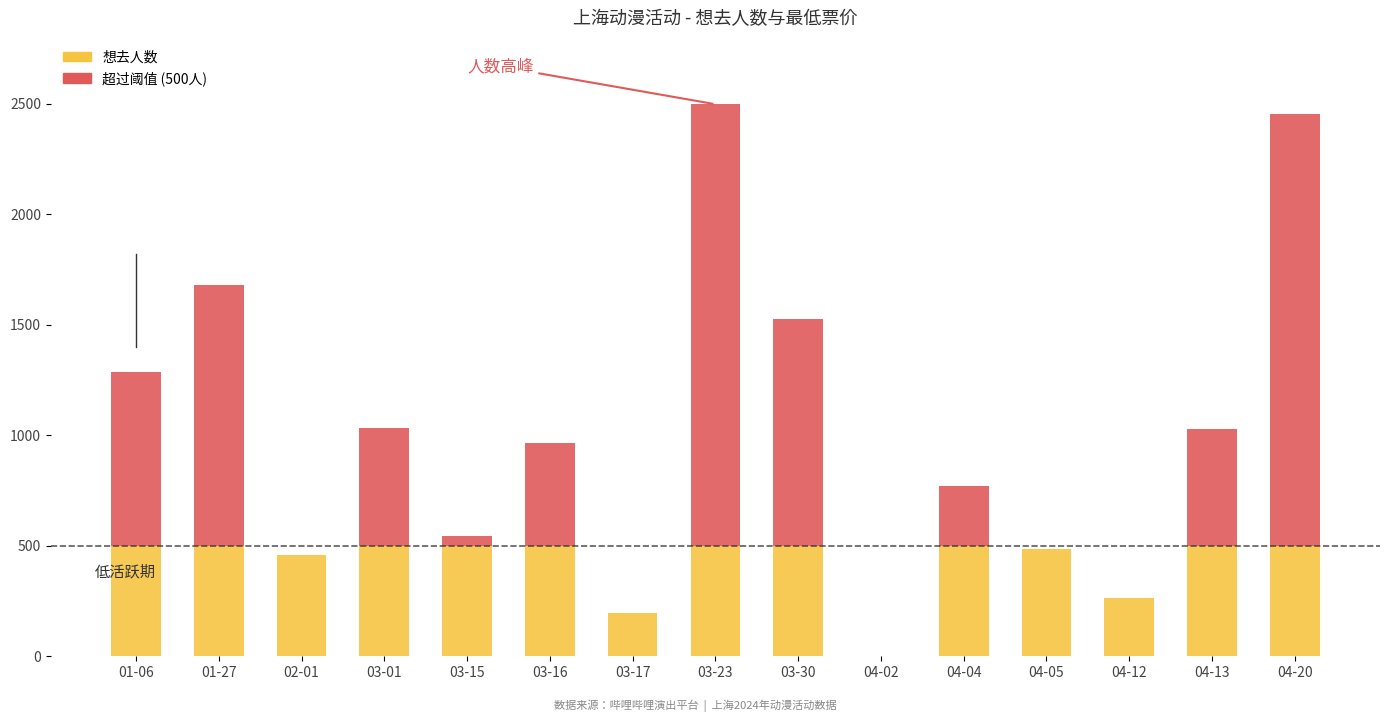

How many categories are shown in the chart?

15